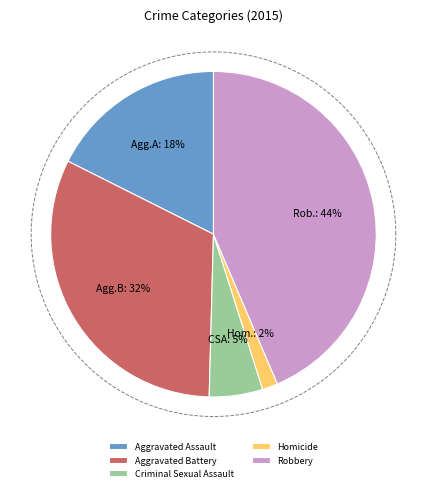

How many slices are in this pie chart?

5